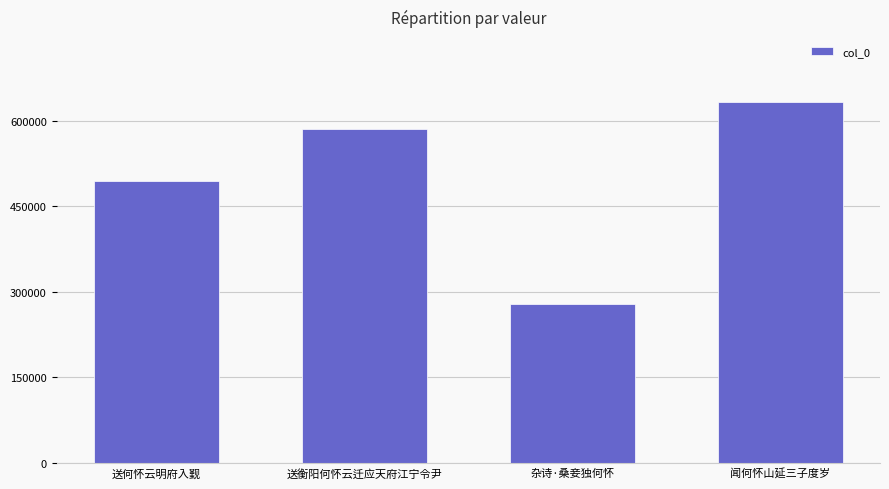

Approximately how many times larger is the value at 送衡阳何怀云迁应天府江宁令尹 compared to 闻何怀山延三子度岁?

0.9